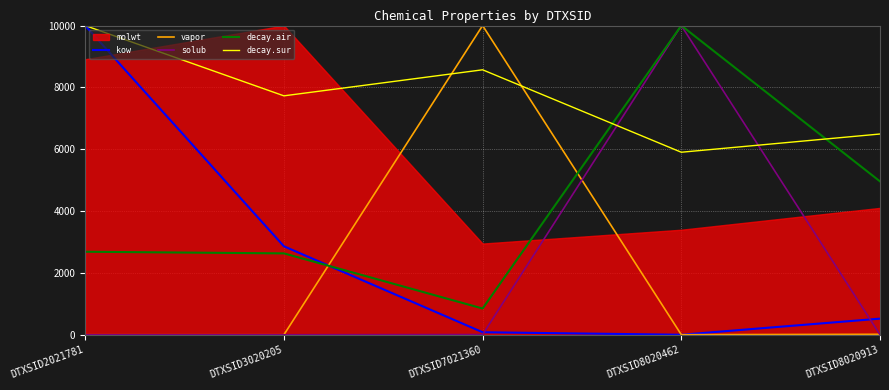

The solub series shows 9.9 at DTXSID7021360. True or false?

False